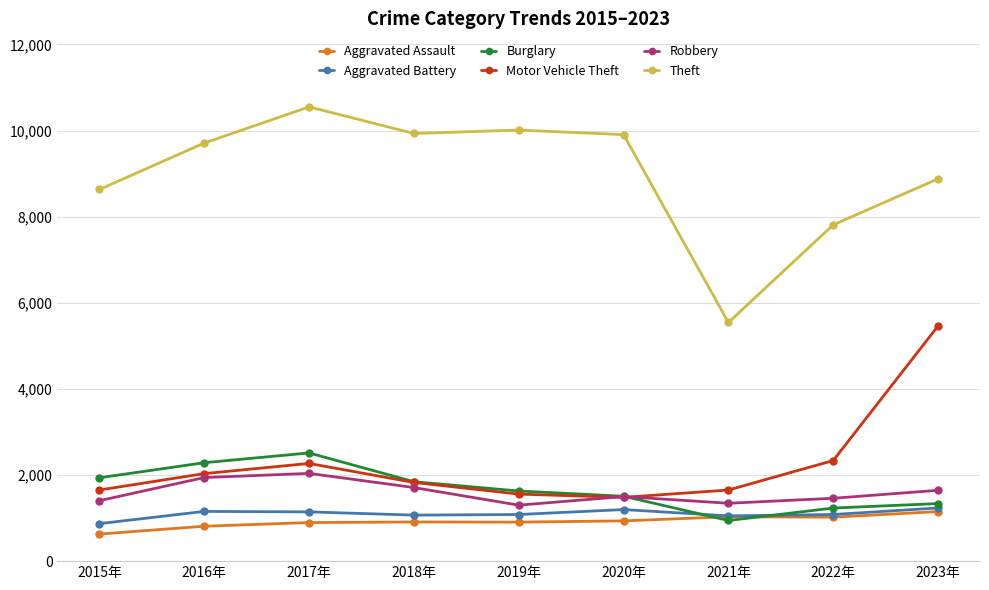

What is the difference between the Aggravated Assault values at 2019年 and 2020年?

29